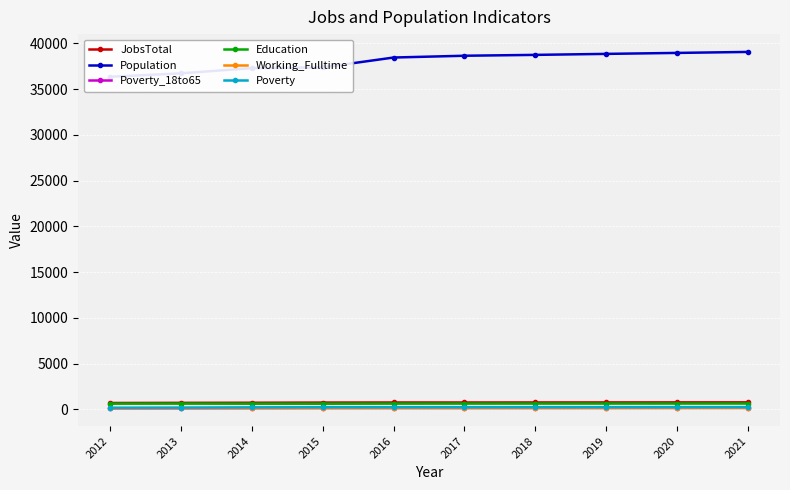

What is the total value across all series at 2014?

39096